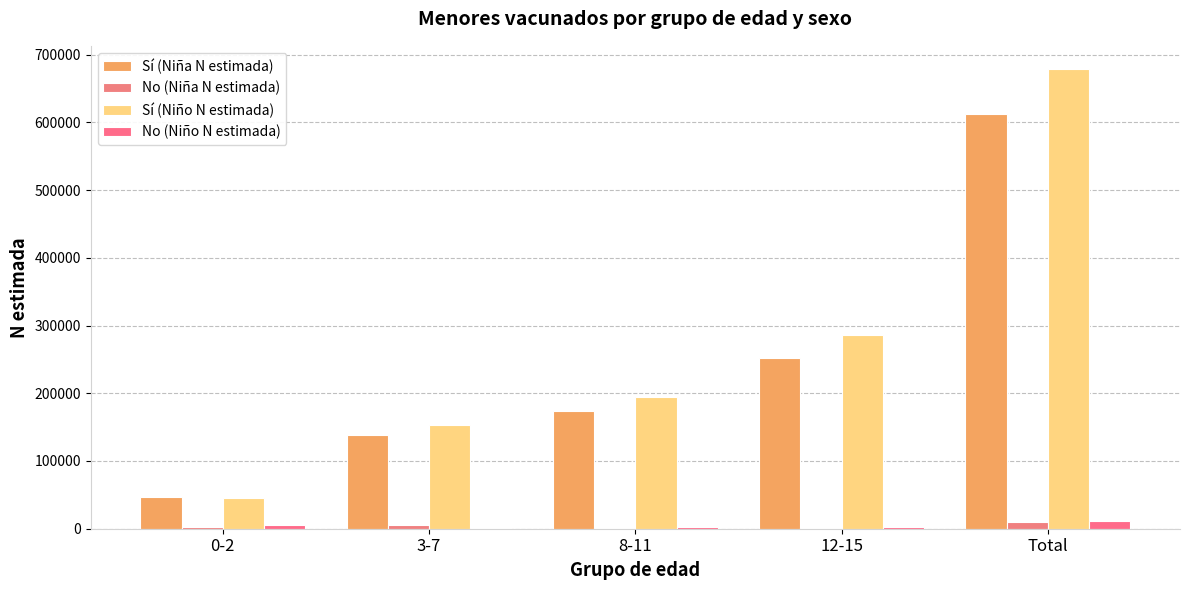

Are the bars grouped side by side (vs. stacked)?

Yes